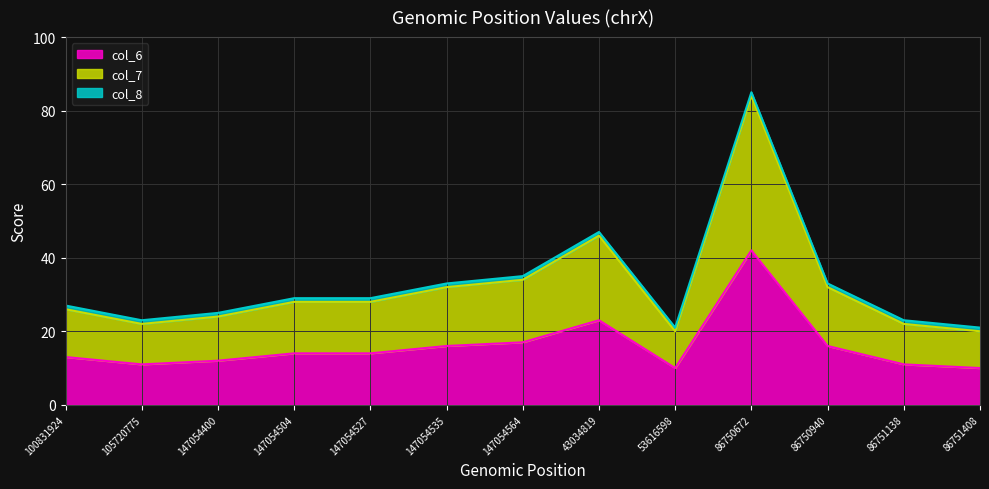

Does the chart have visible grid lines?

Yes